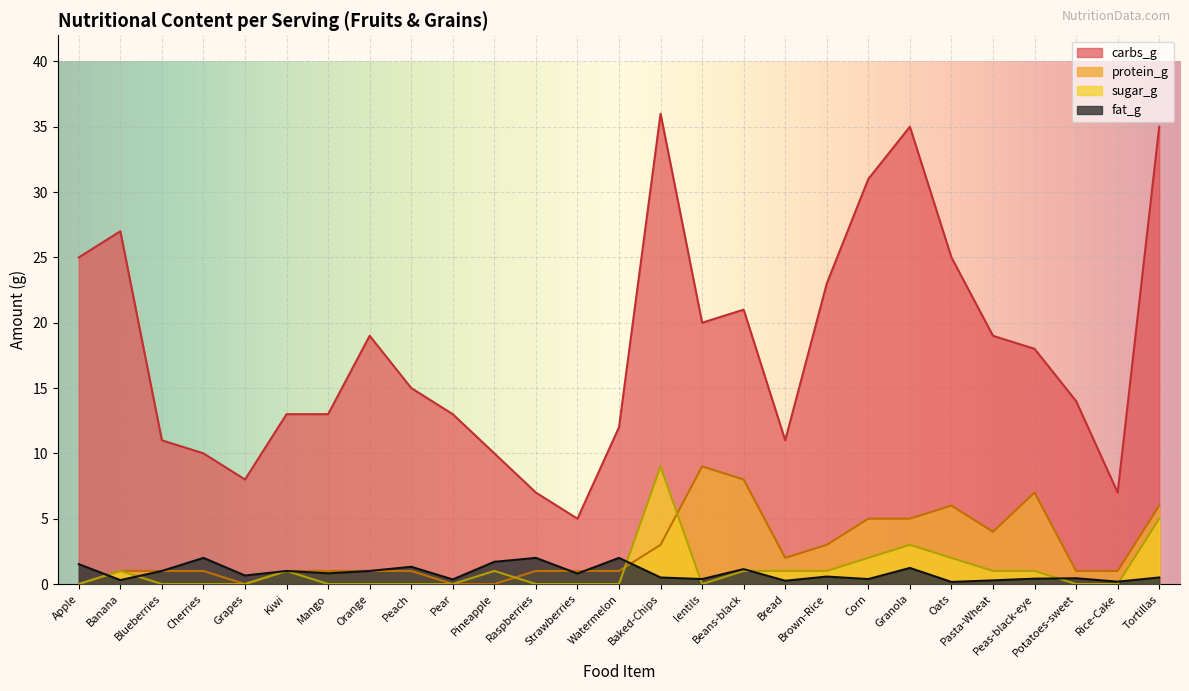

True or false: carbs_g and protein_g intersect in this chart.

False